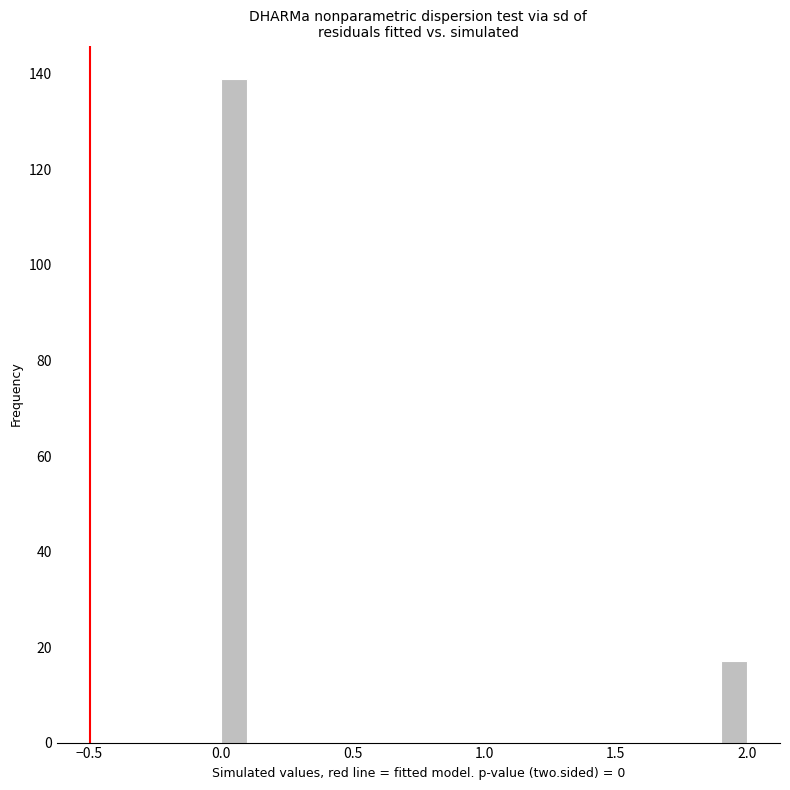

Around what value on the x-axis is the tallest bar? Give the approximate position of its centre, as read against the axis.

0.05